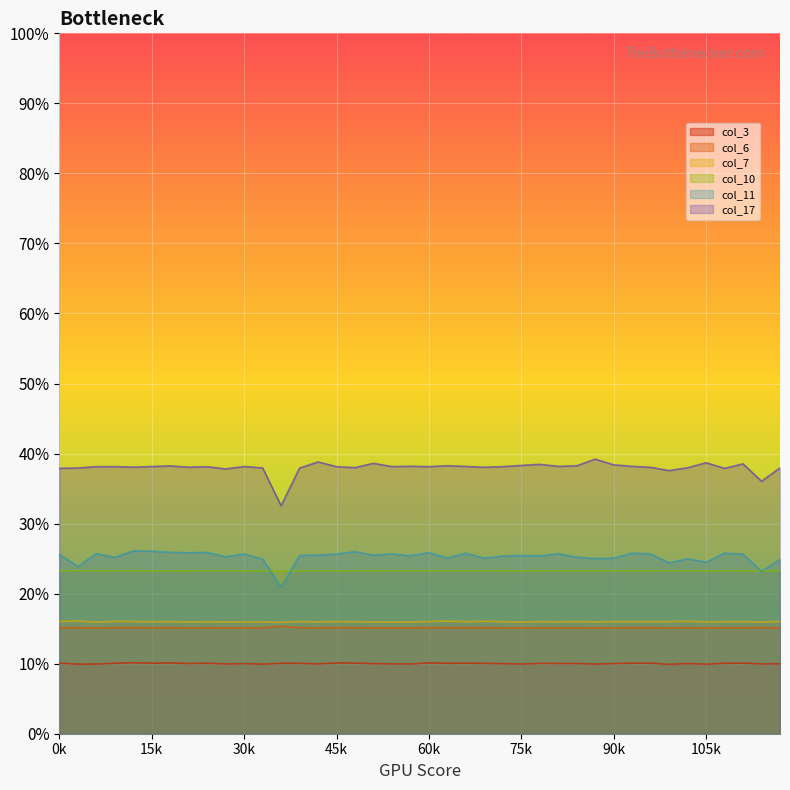

How many interior local valleys does the col_6 series have?

14